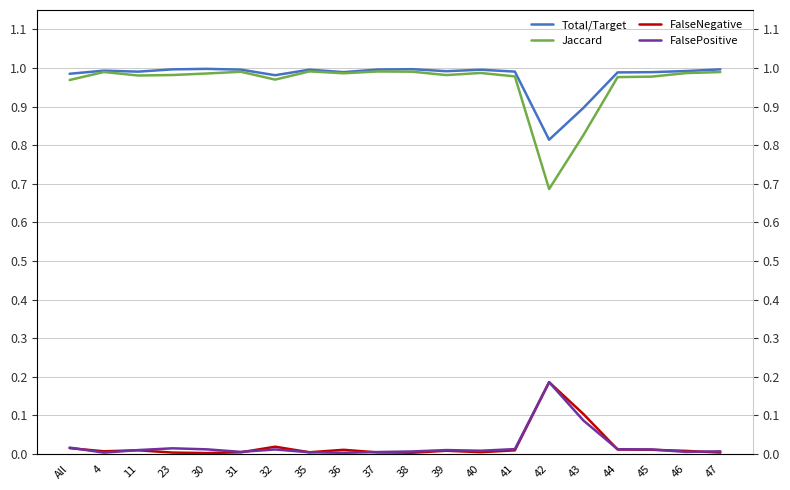

Reading left to right, list all the values displayed in this chart.

Total/Target: 1.0	1.0	1.0	1.0	1.0	1.0	1.0	1.0	1.0	1.0	1.0	1.0	1.0	1.0	0.8	0.9	1.0	1.0	1.0	1.0
Jaccard: 1.0	1.0	1.0	1.0	1.0	1.0	1.0	1.0	1.0	1.0	1.0	1.0	1.0	1.0	0.7	0.8	1.0	1.0	1.0	1.0
FalseNegative: 0.0	0.0	0.0	0.0	0.0	0.0	0.0	0.0	0.0	0.0	0.0	0.0	0.0	0.0	0.2	0.1	0.0	0.0	0.0	0.0
FalsePositive: 0.0	0.0	0.0	0.0	0.0	0.0	0.0	0.0	0.0	0.0	0.0	0.0	0.0	0.0	0.2	0.1	0.0	0.0	0.0	0.0